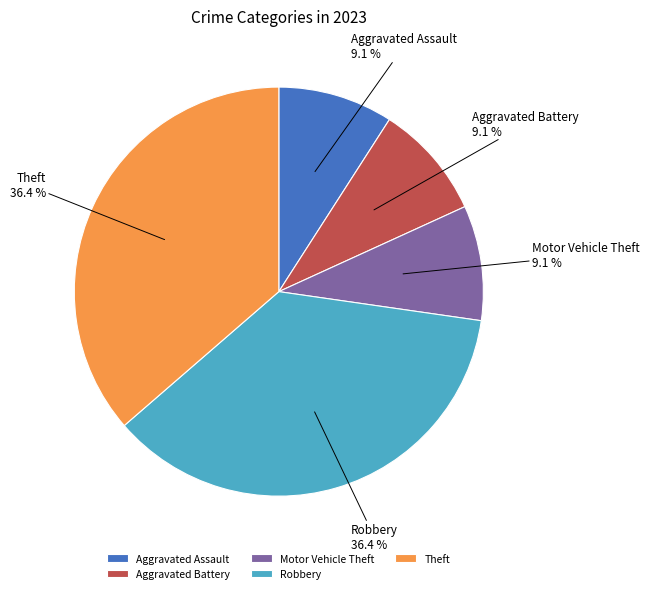

To the nearest percent, what is the average slice percentage?

20%